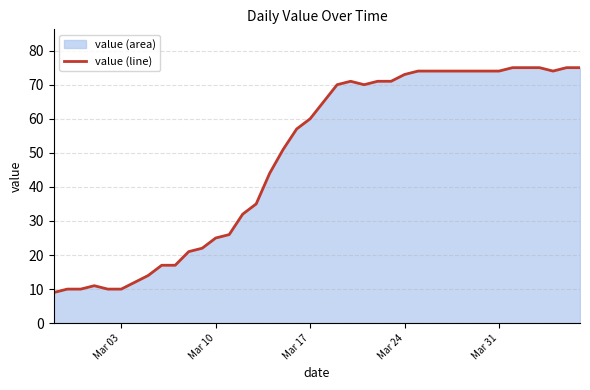

What is the maximum value shown in the chart?

75